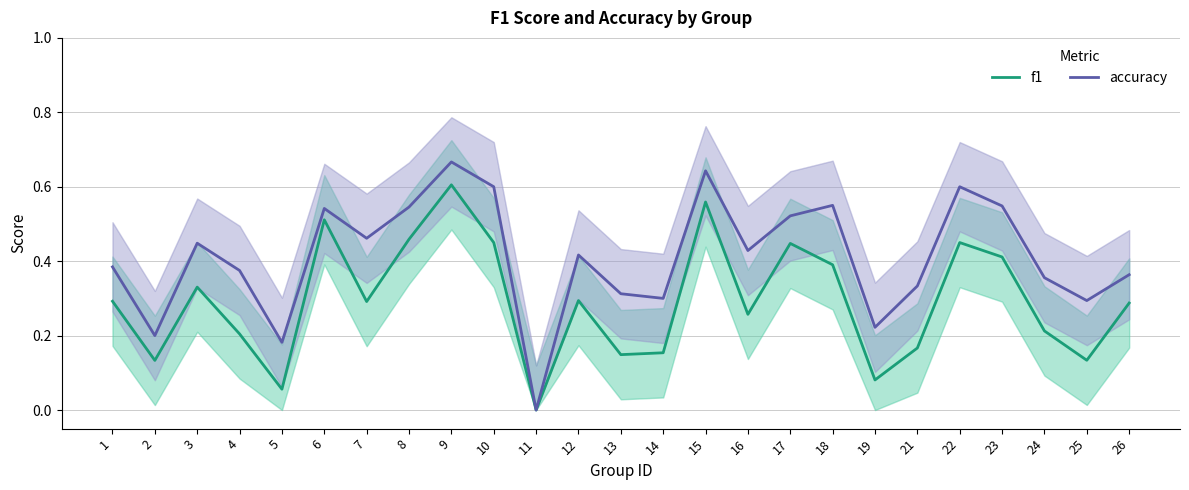

How many positive values does the f1 series have?

24